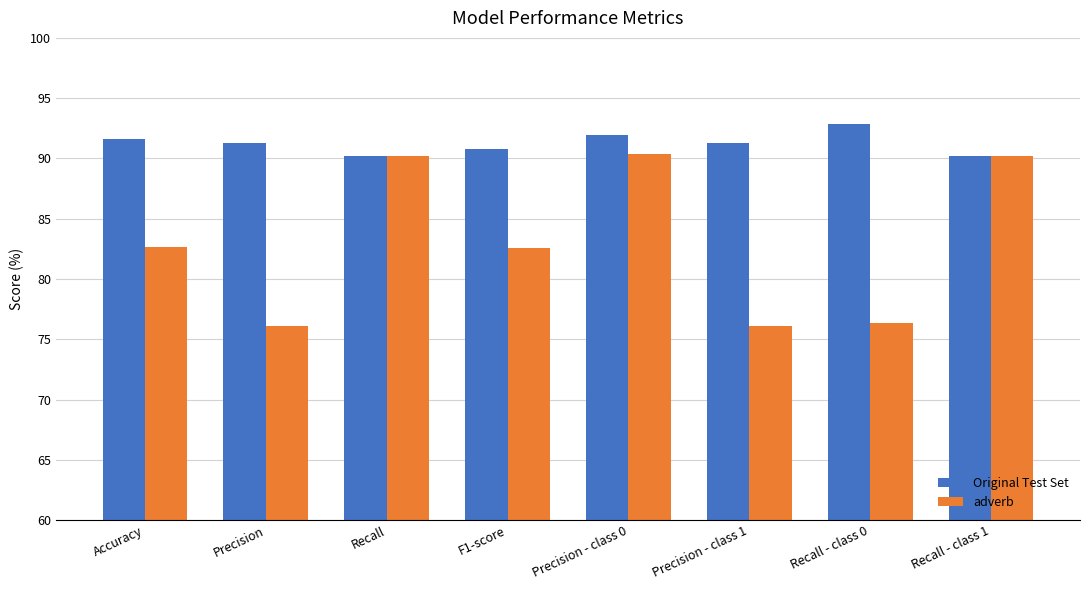

What is the sum of all Original Test Set values?

730.3